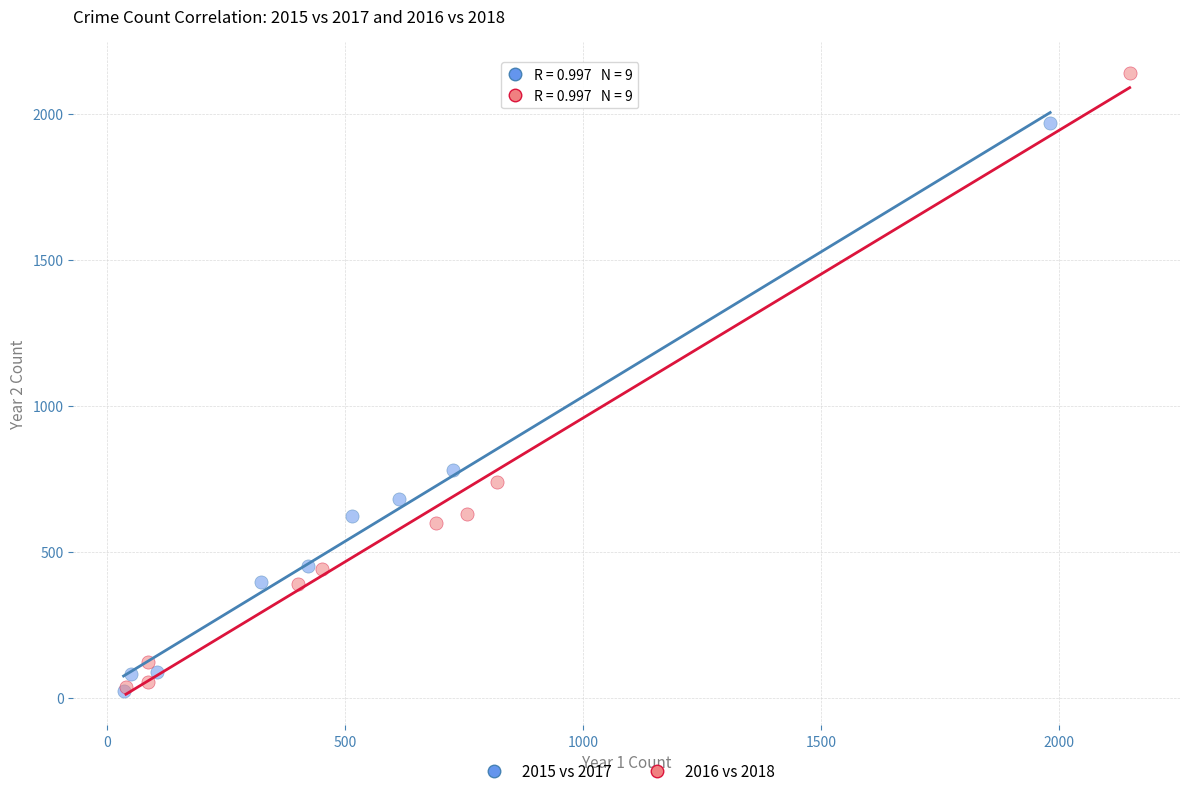

Which series contains the highest Y value?

2016 vs 2018